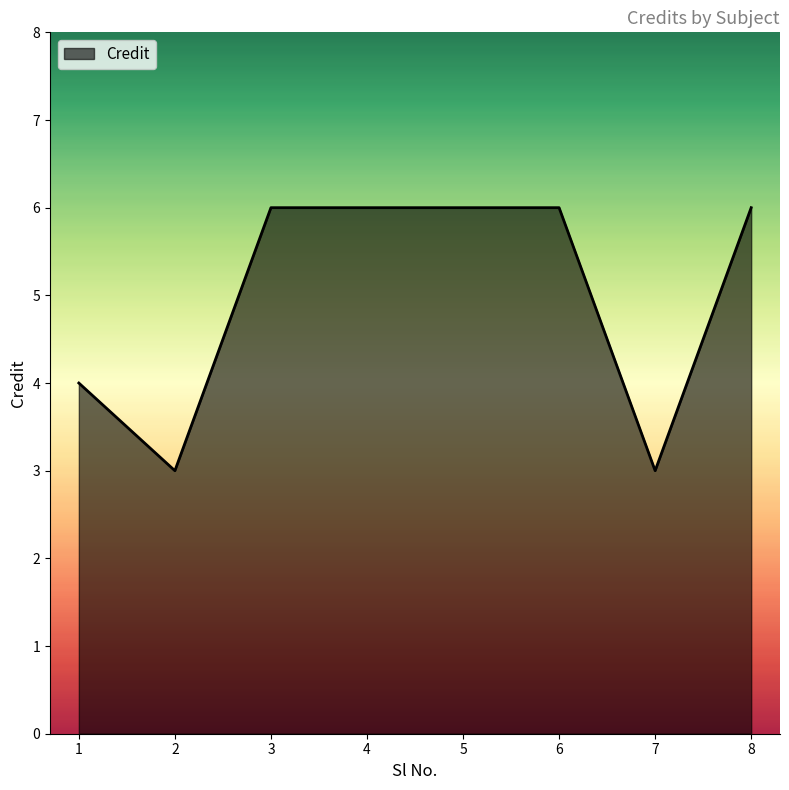

At which category does the data reach its first local valley?

2